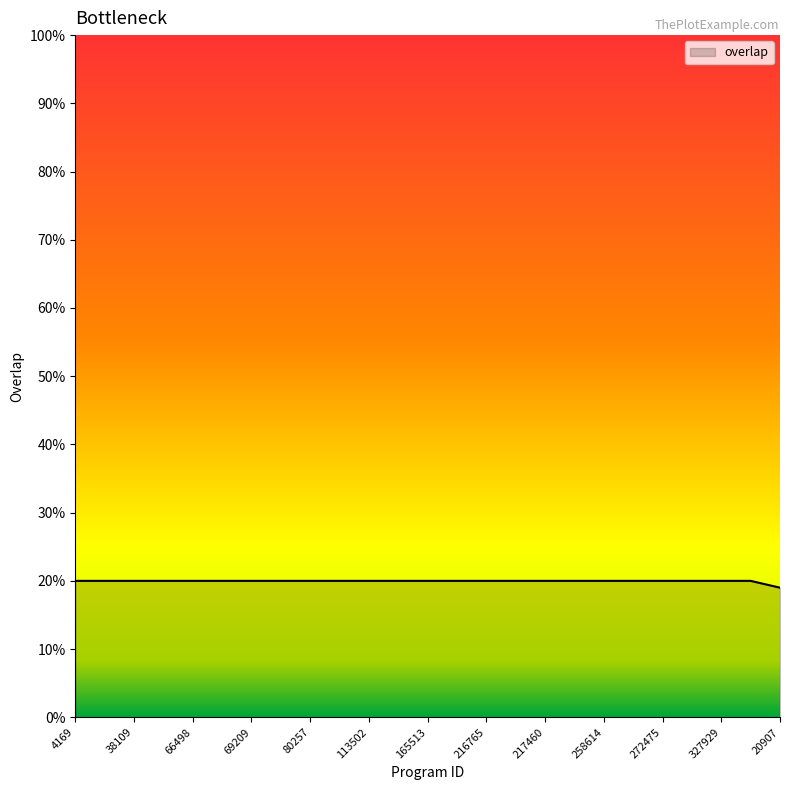

What is the smallest value displayed?

19